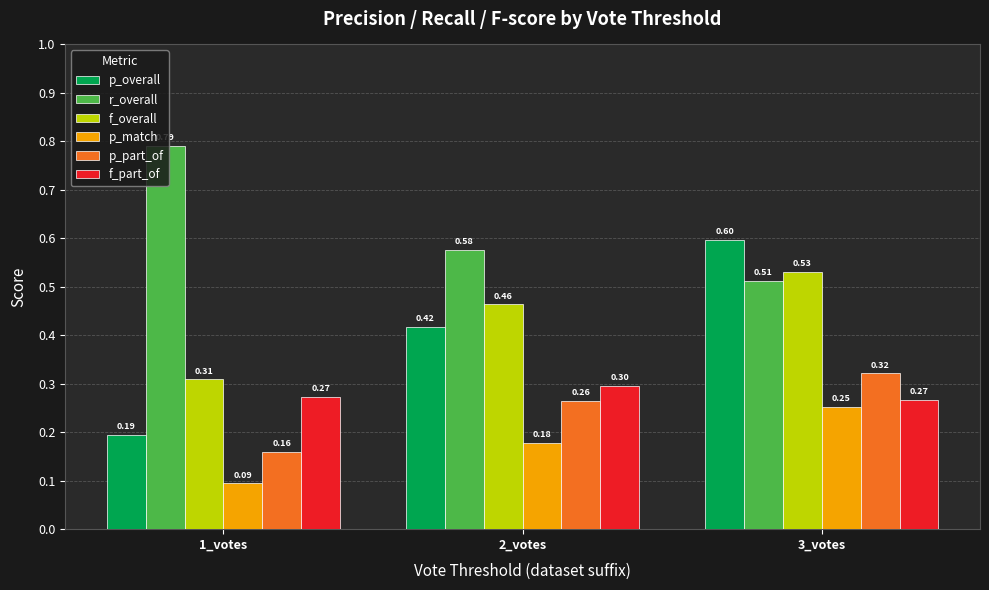

Count the f_overall values in the range 0 to 1.

3